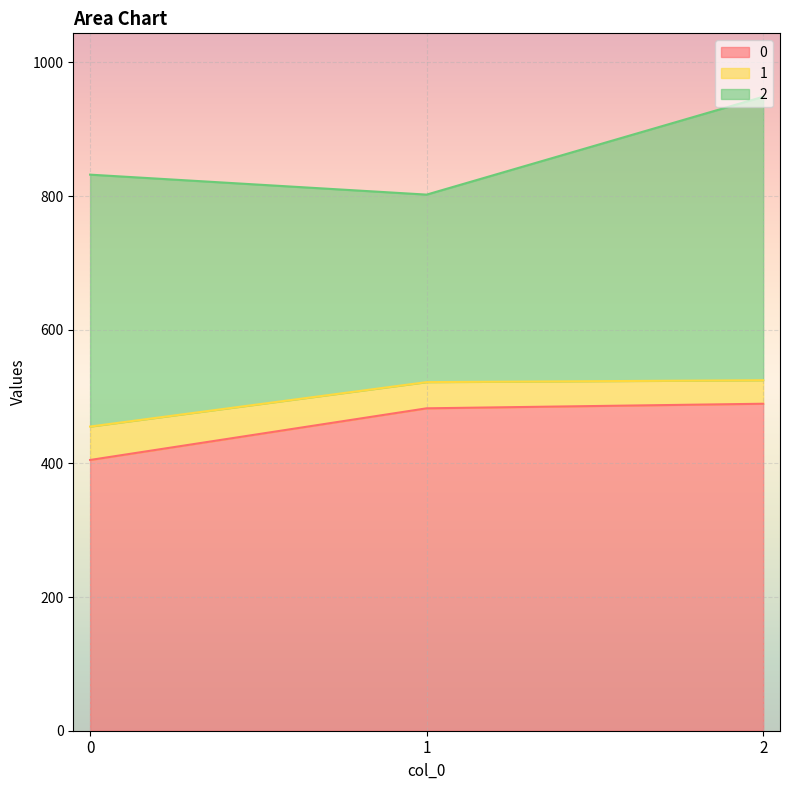

Reading right to left, what are all the values shown in this chart?

0: 2=489.2	1=482.4	0=405.1
1: 2=35.2	1=39.2	0=50.0
2: 2=424.2	1=280.5	0=376.9